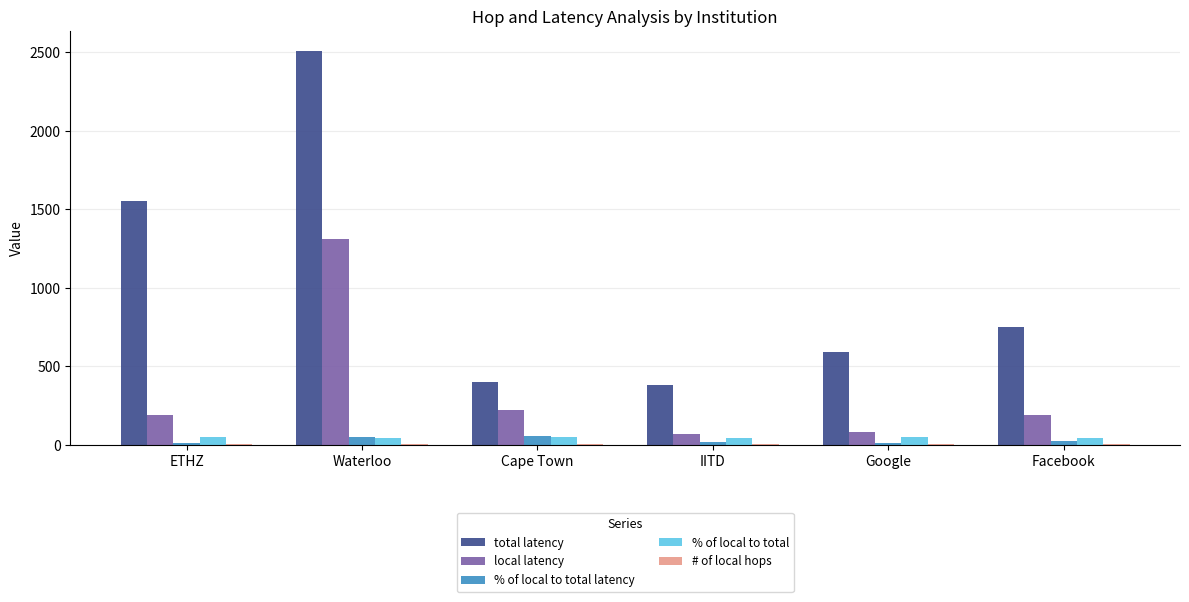

The total latency series shows 78.9 at IITD. True or false?

False